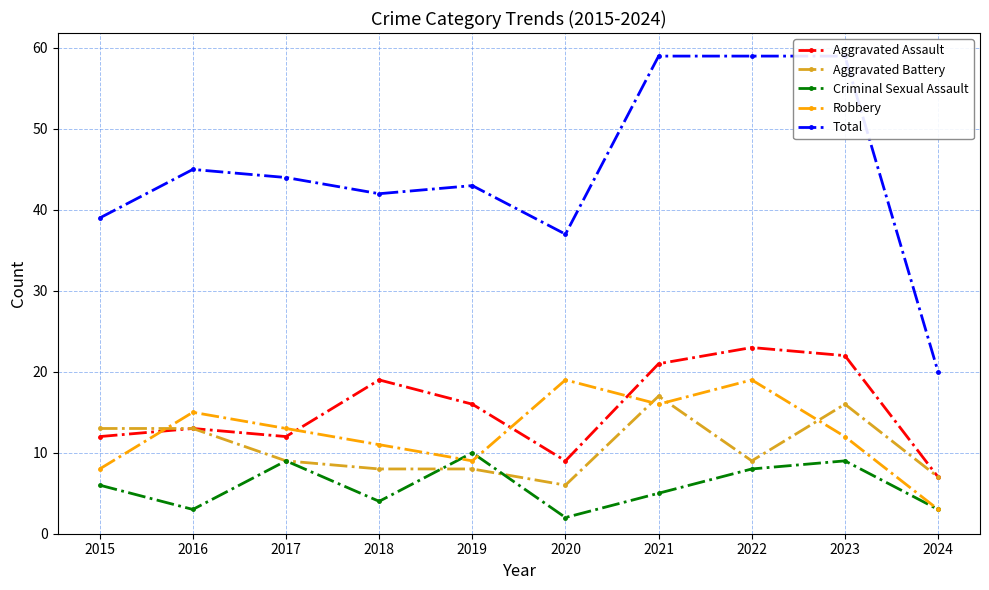

Count the number of categories in the chart.

10